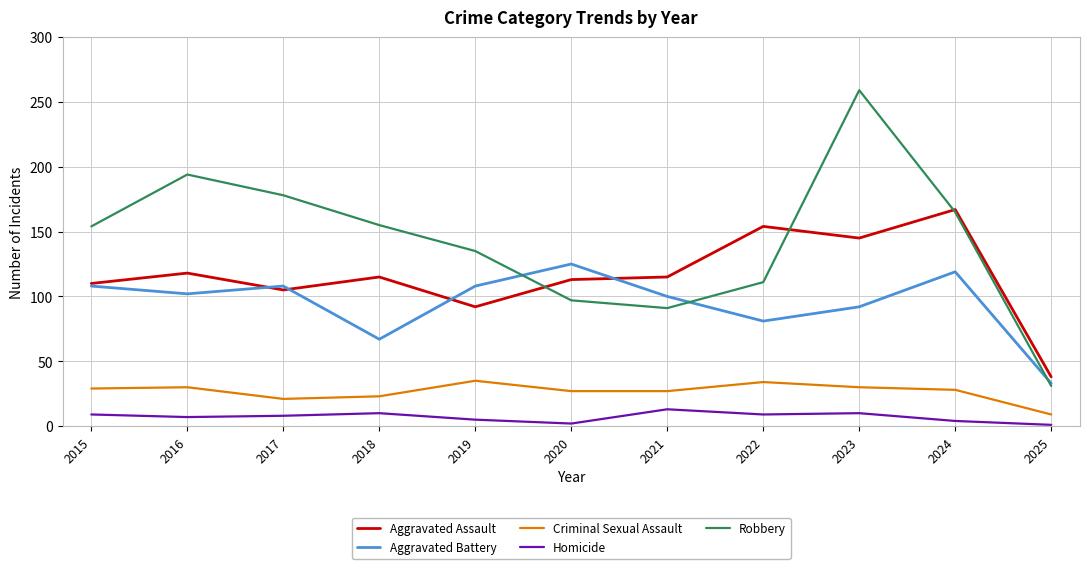

At which category does the chart reach its peak across all series?

2023